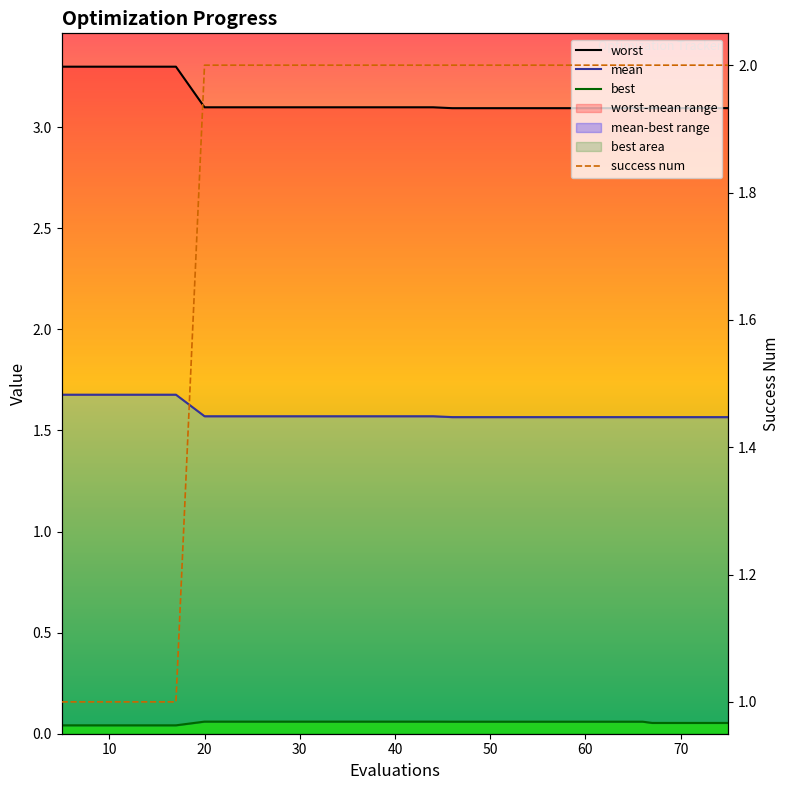

Reading left to right, transcribe all the data shown in this chart.

mean: 1.7	1.7	1.7	1.7	1.6	1.6	1.6	1.6	1.6	1.6	1.6	1.6	1.6	1.6	1.6	1.6	1.6	1.6	1.6	1.6
best: 0.0	0.0	0.0	0.0	0.1	0.1	0.1	0.1	0.1	0.1	0.1	0.1	0.1	0.1	0.1	0.1	0.1	0.1	0.1	0.1
worst: 3.3	3.3	3.3	3.3	3.1	3.1	3.1	3.1	3.1	3.1	3.1	3.1	3.1	3.1	3.1	3.1	3.1	3.1	3.1	3.1
success_num: 1.0	1.0	1.0	1.0	2.0	2.0	2.0	2.0	2.0	2.0	2.0	2.0	2.0	2.0	2.0	2.0	2.0	2.0	2.0	2.0